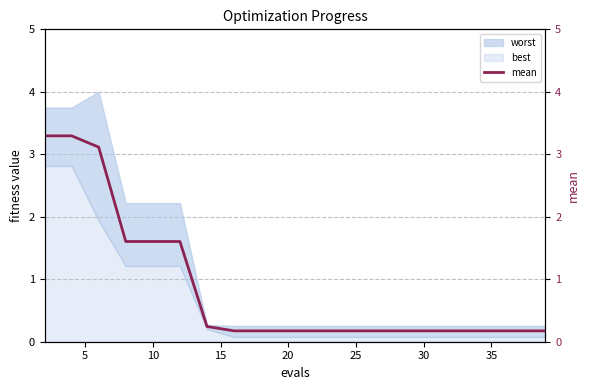

Which category has the lowest value across all series?

35